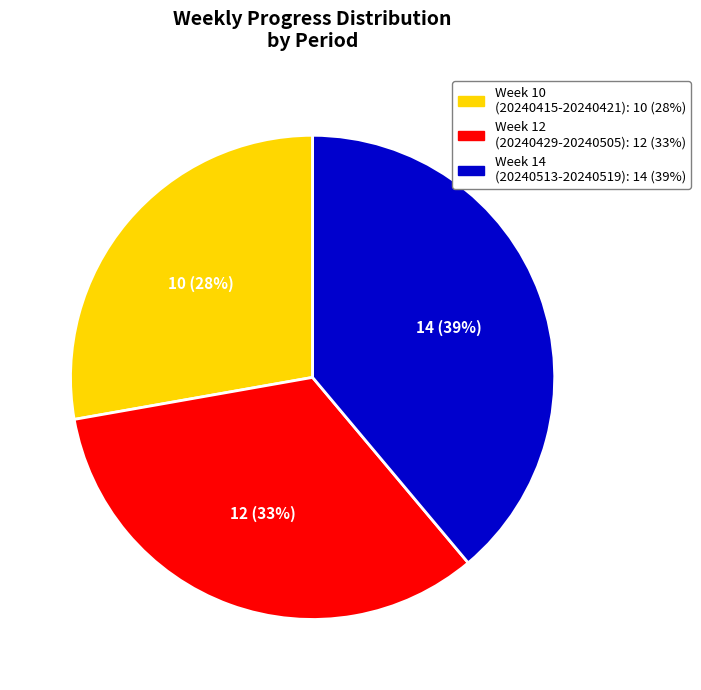

To the nearest percent, what is the difference between the largest and smallest slice percentages?

11%